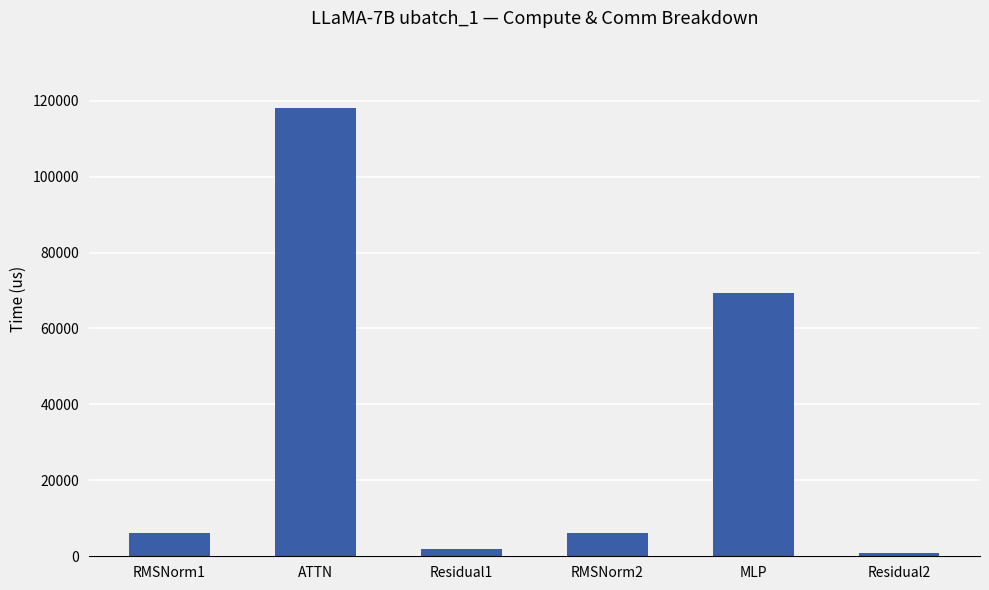

How many data points does each series have?

6